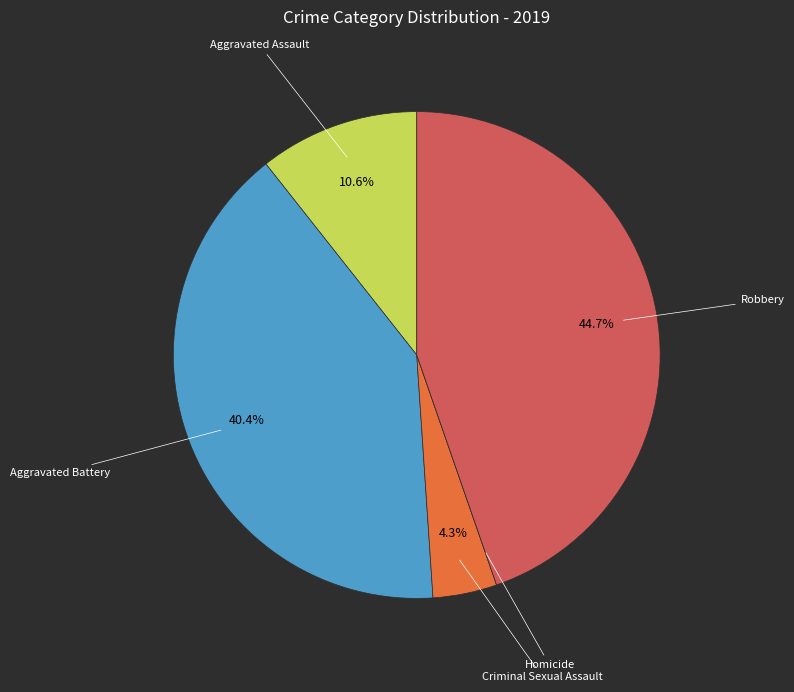

Does any single category account for the majority?

No